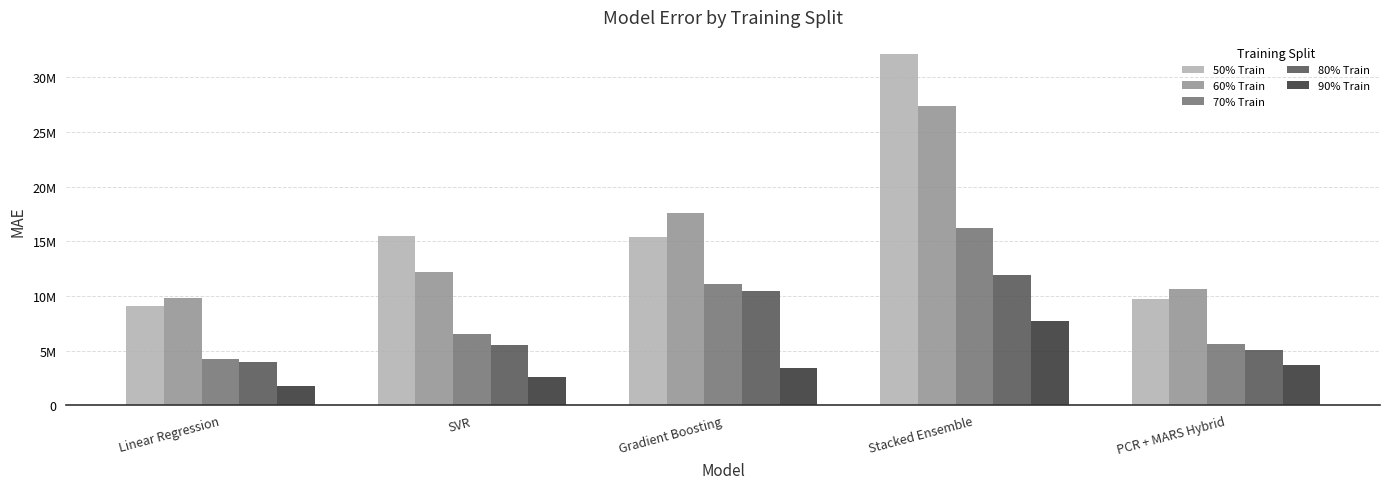

What is the lowest value of the 50% Train series?

9044121.3